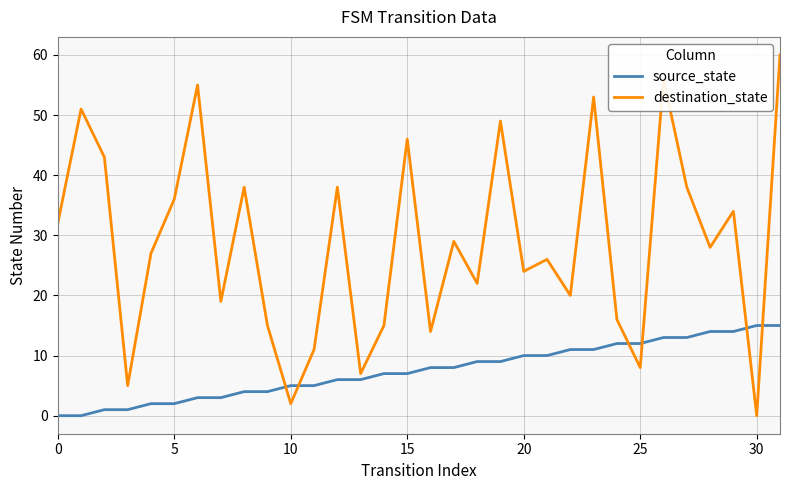

Rank the series by their average value, from lowest to highest.

source_state, destination_state